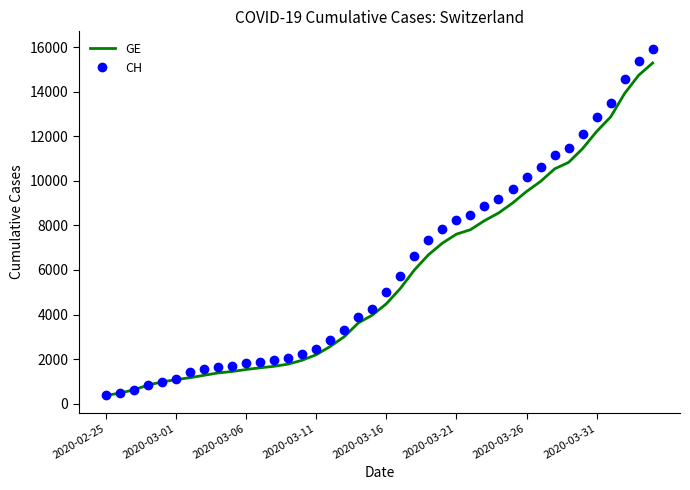

What is the average value of the CH series?

6053